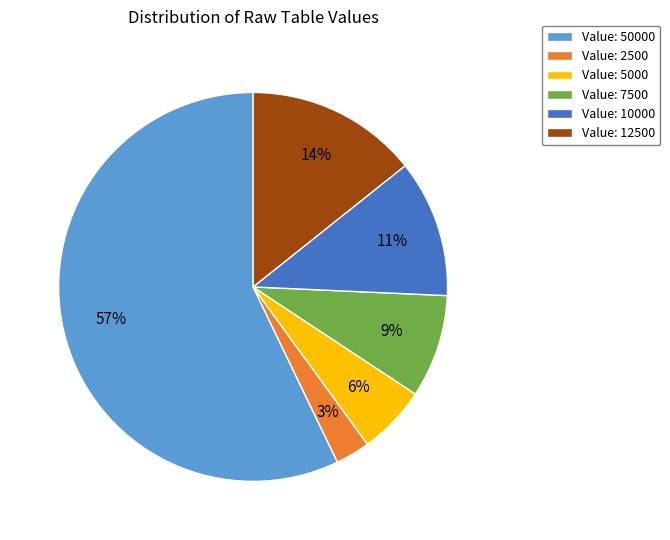

Which category has the smallest portion of the pie?

Value: 2500